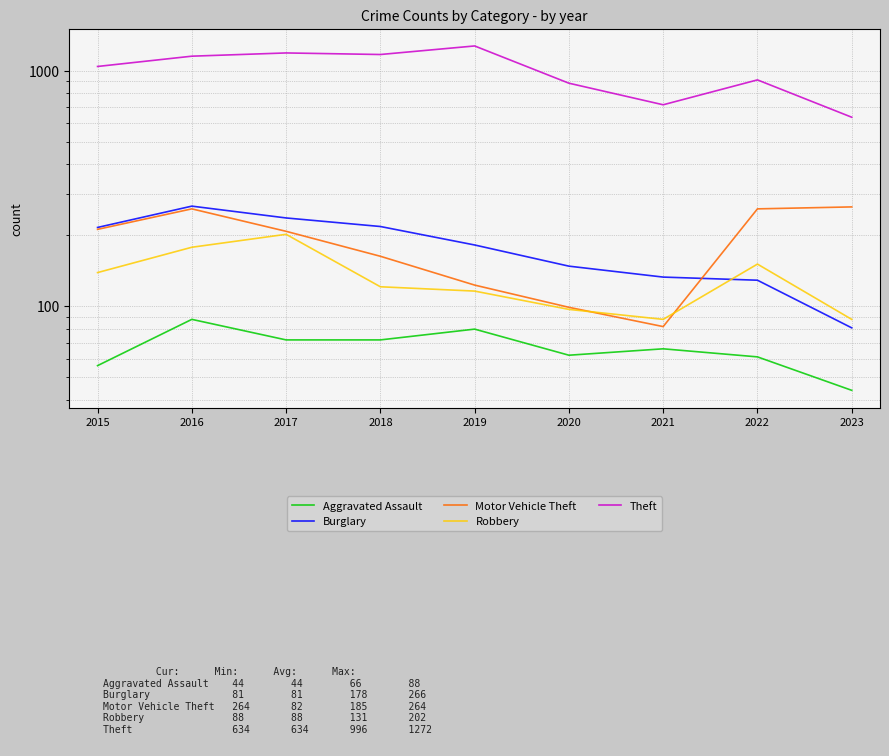

Which category has the lowest value across all series?

2023